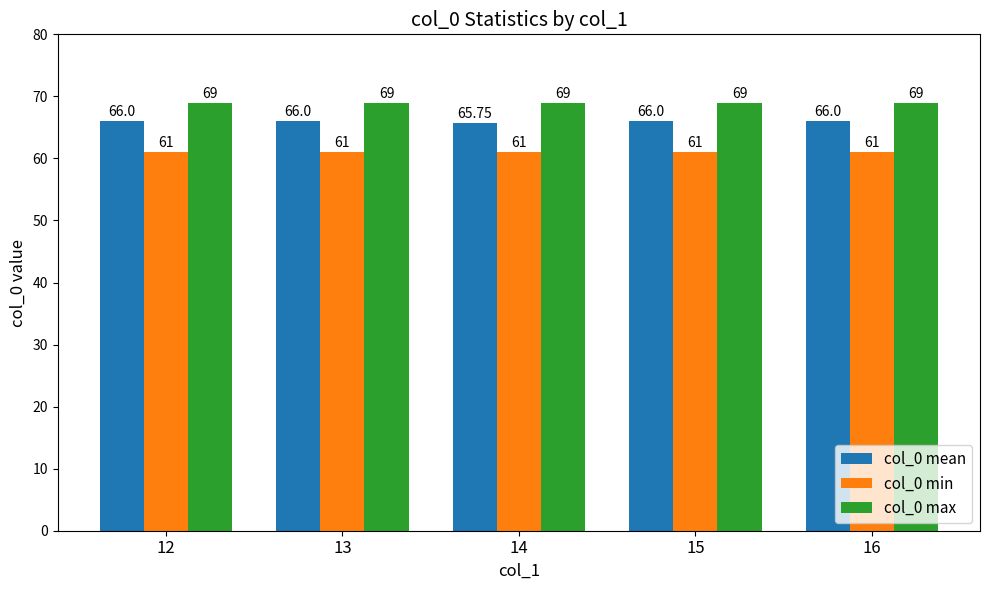

Is it true that col_0 mean equals 66.0 at 15?

True